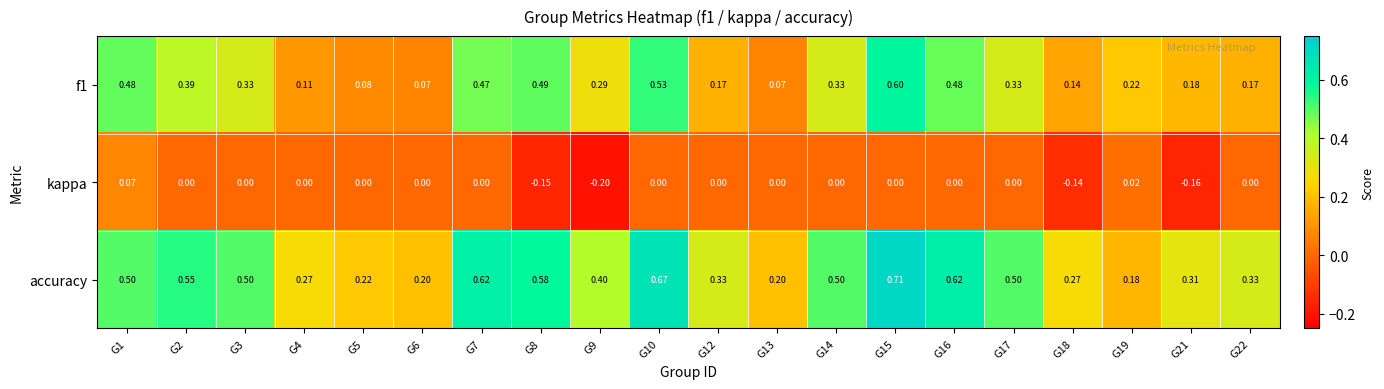

Between G4 and G5, which series saw the biggest shift?

accuracy